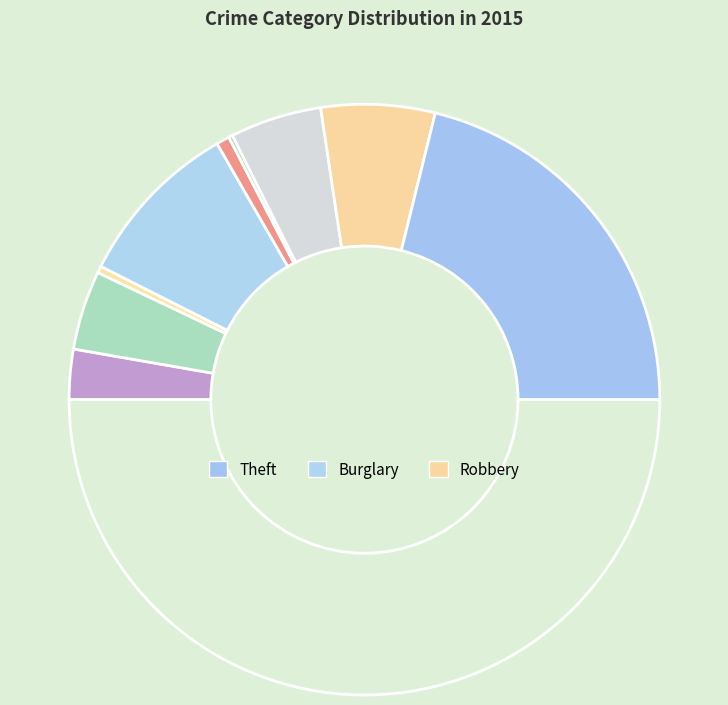

How many slices are in this pie chart?

9